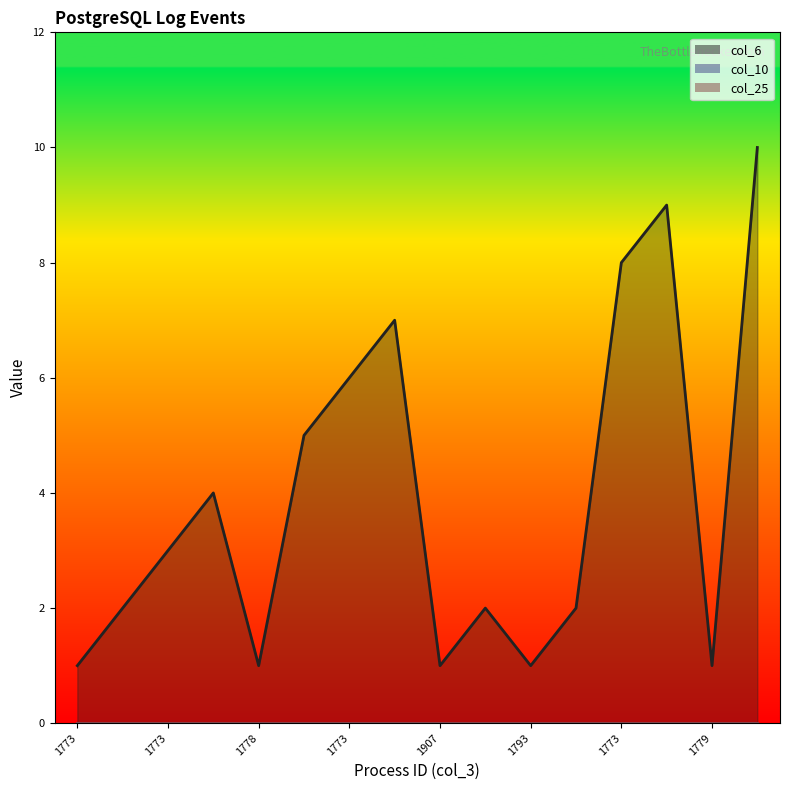

True or false: col_10 and col_6 intersect in this chart.

False